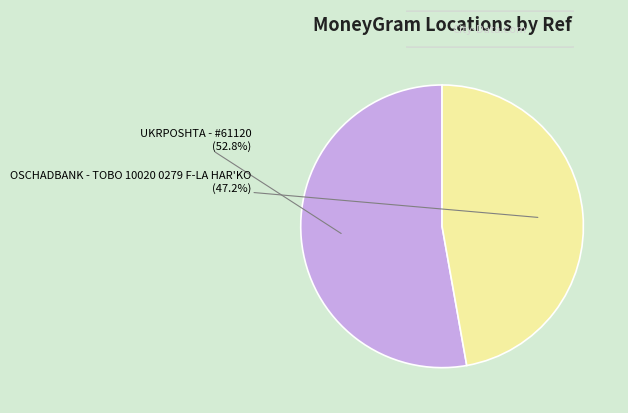

To the nearest percent, what percentage of the pie is OSCHADBANK - TOBO 10020 0279 F-LA HAR'KO?

47%